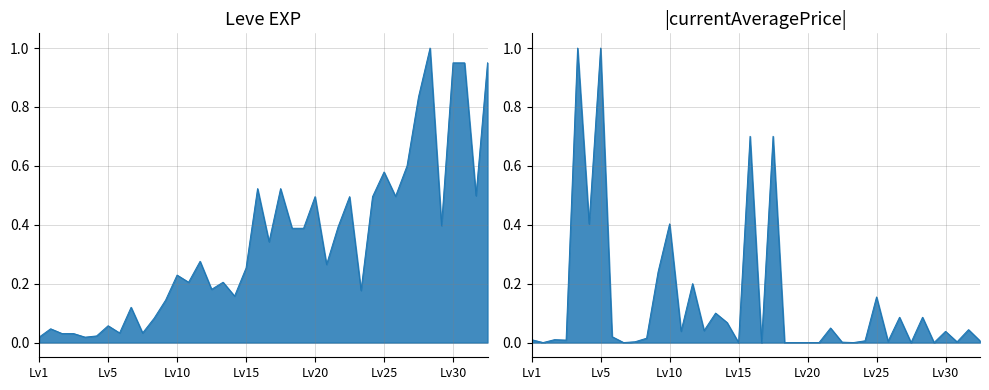

What is the difference between the maximum and minimum values in the Leve EXP line series?

1.0